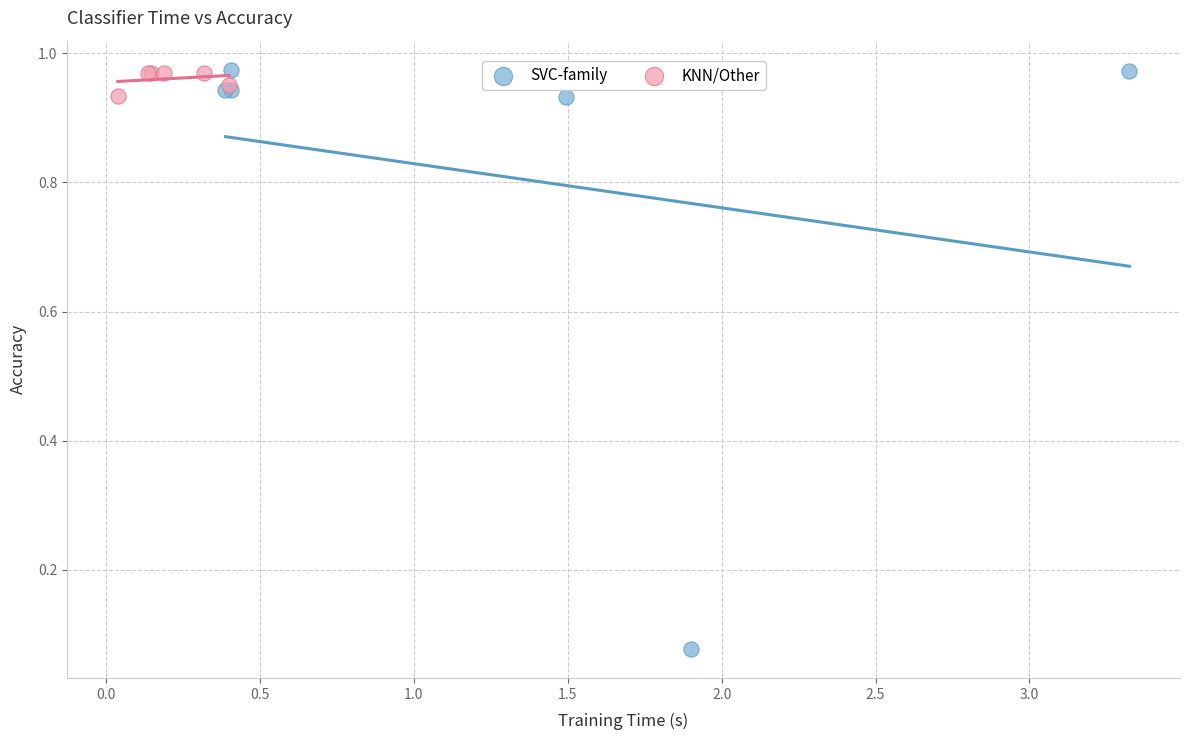

Which series contains the lowest Y value?

SVC-family